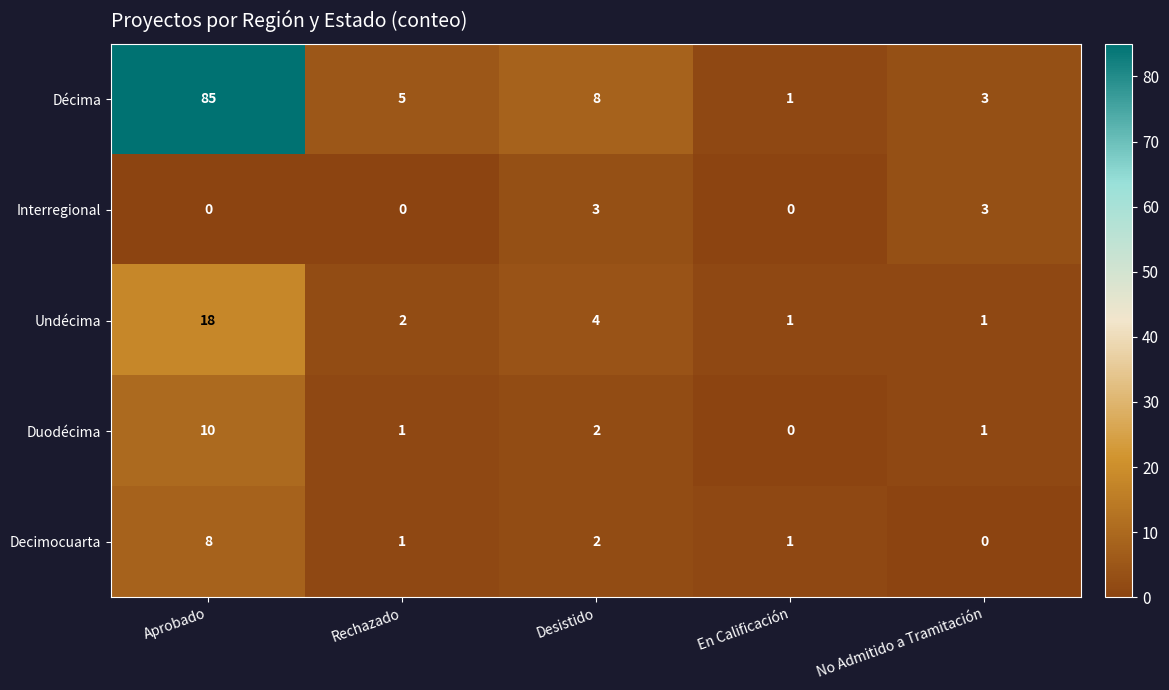

Which series has the widest spread of values?

Décima